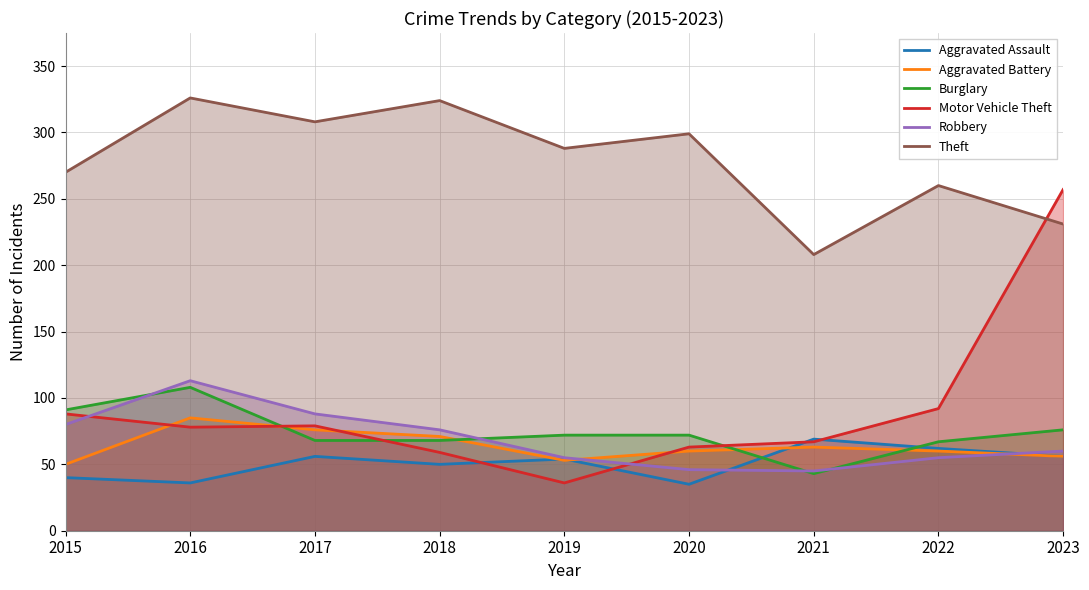

What is the difference between the maximum and minimum values in the Burglary series?

65